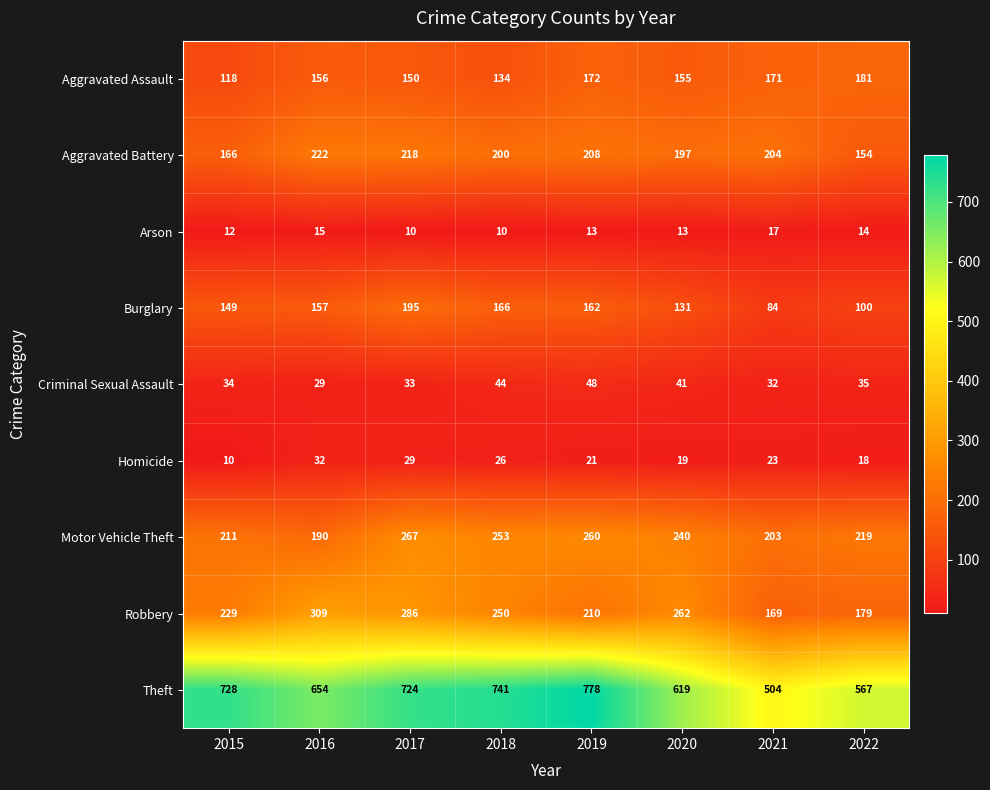

How many distinct data groups are displayed?

9